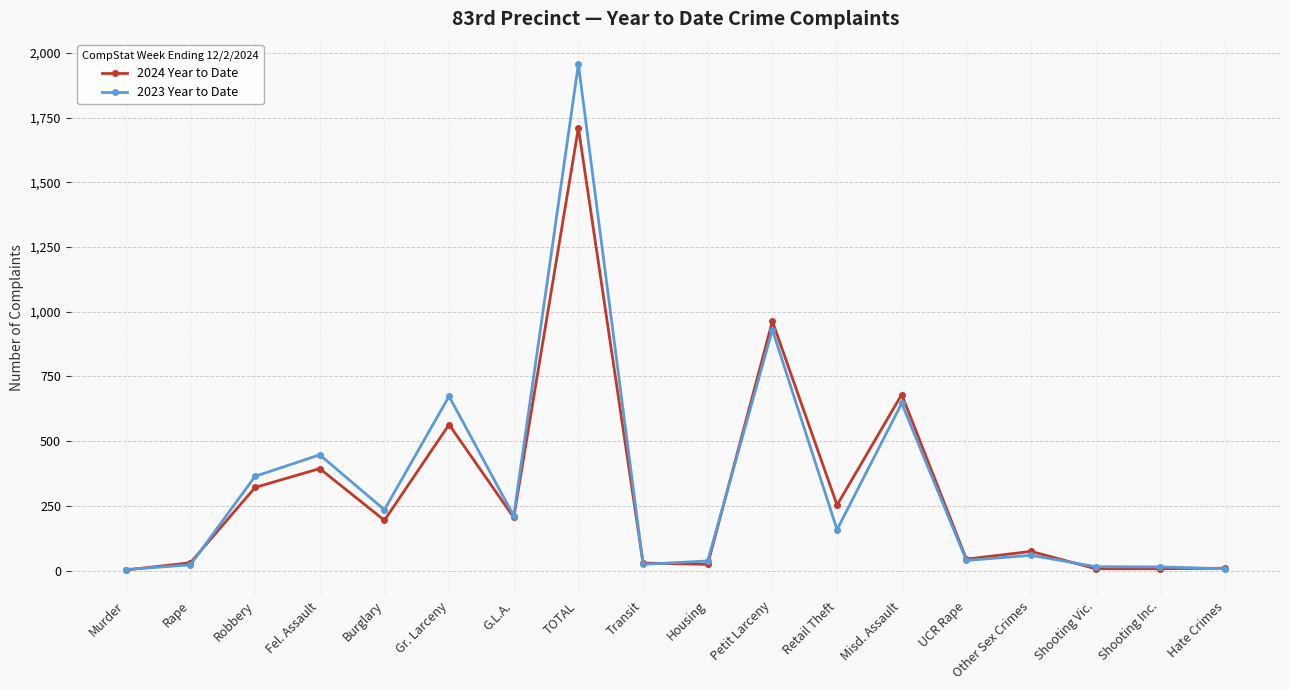

In 2024 Year to Date, how many points are higher than both neighbors (excluding endpoints)?

6